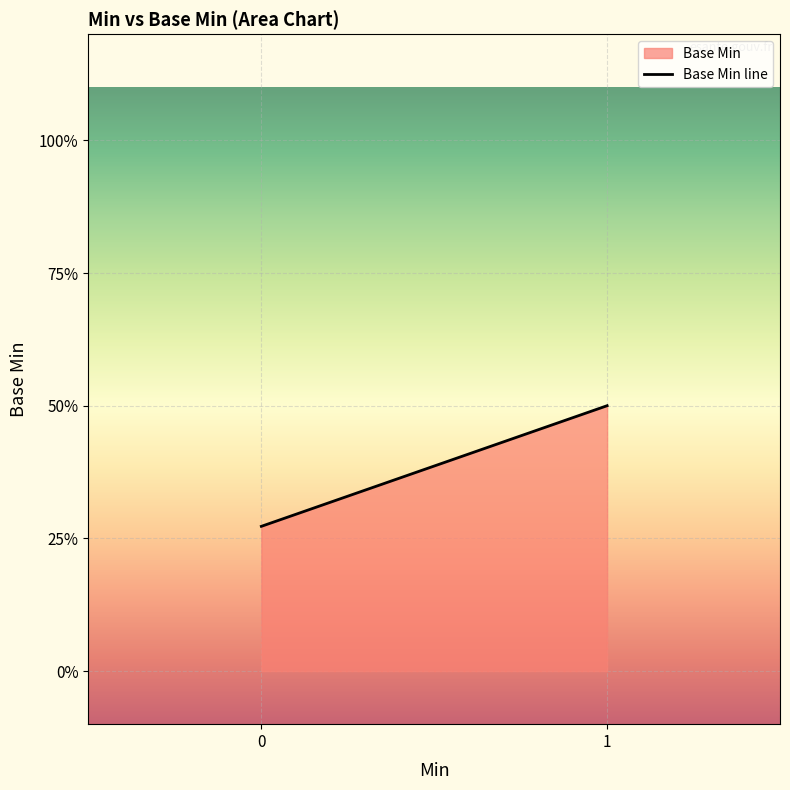

What is the sum of all values?

0.8